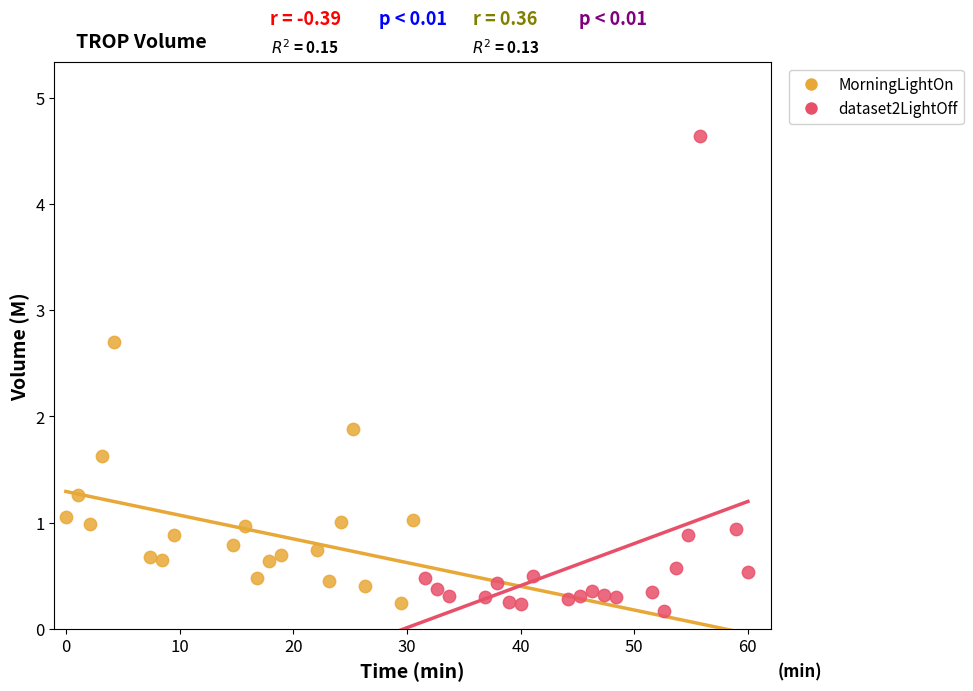

Which series has the widest spread of Y values?

dataset2LightOff